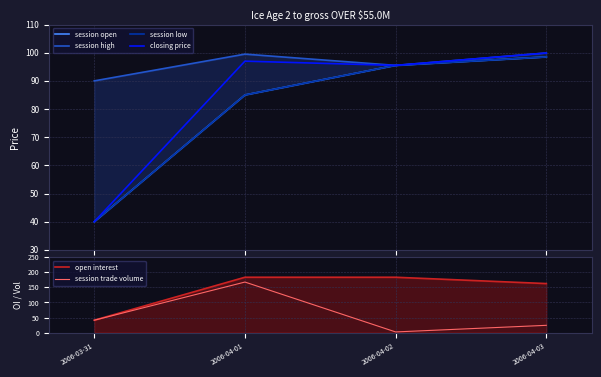

How many data points in session high are above 99?

2